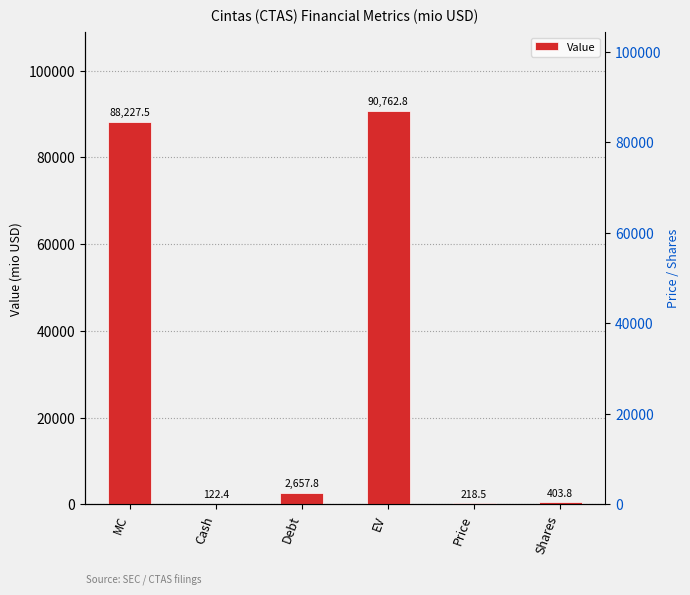

Rank the categories by value from highest to lowest.

EV, MC, Debt, Shares, Price, Cash